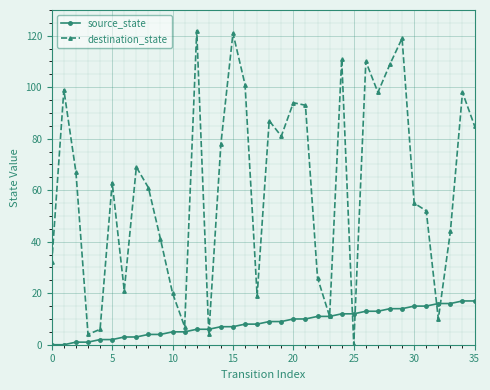

At how many categories does at least one series exceed 107?

6